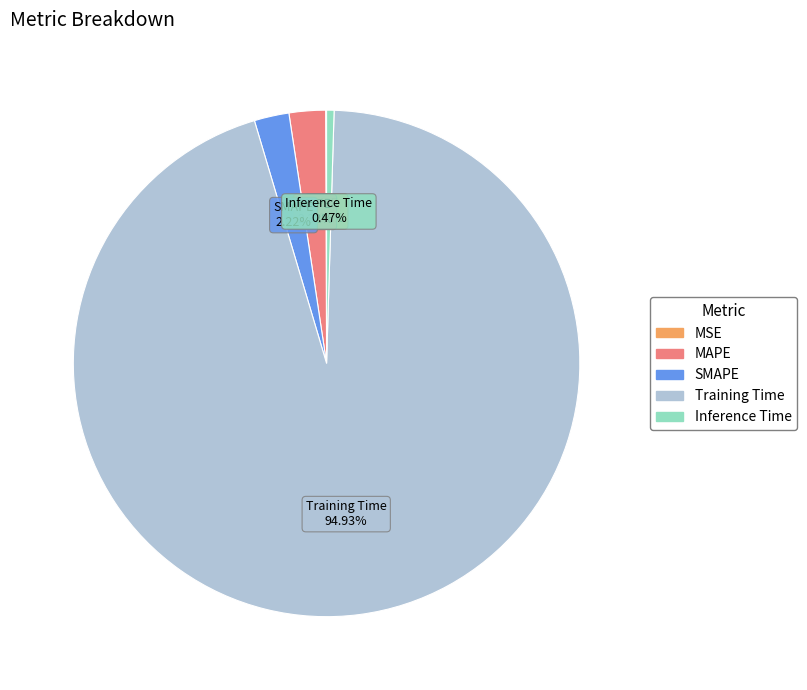

To the nearest percent, what is the average slice percentage?

20%